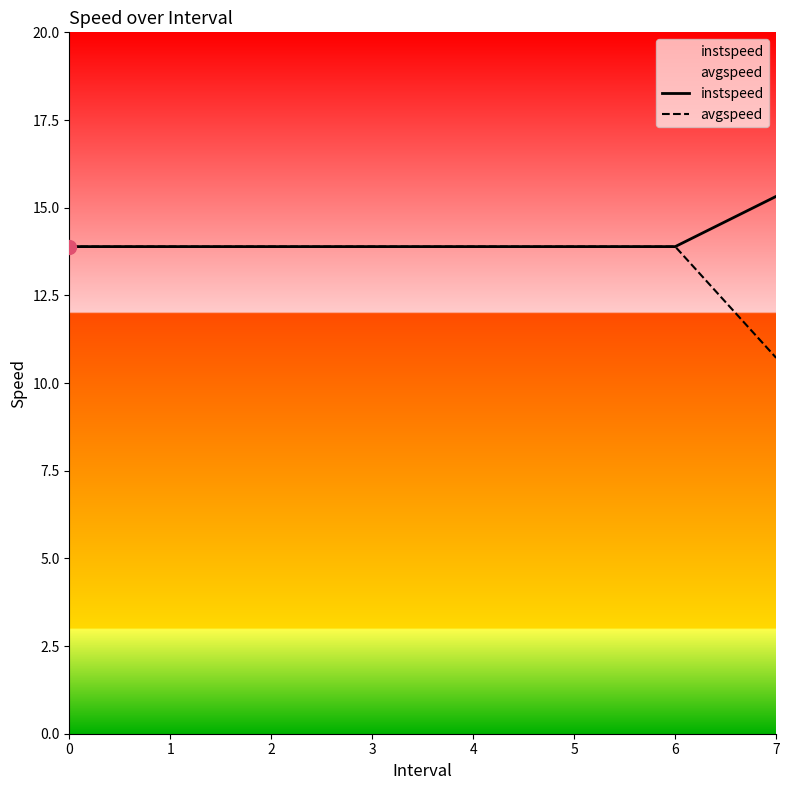

Rank the series by their maximum value, from highest to lowest.

instspeed, avgspeed